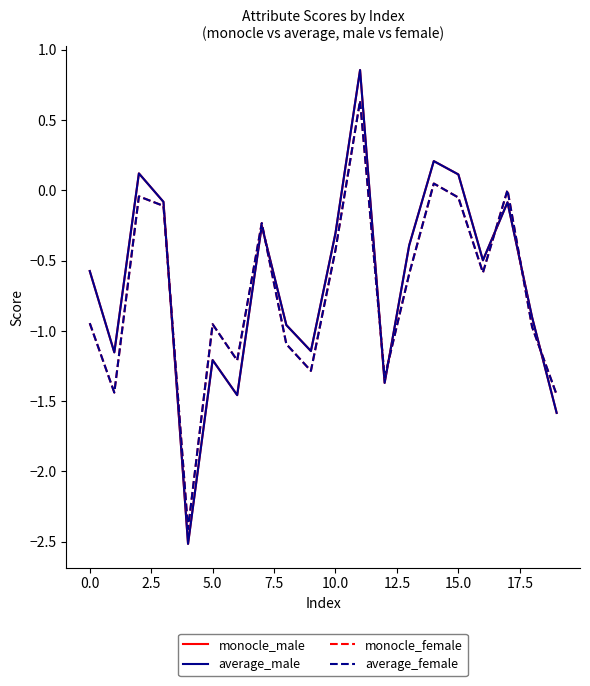

What is the lowest value of the average_male series?

-2.5